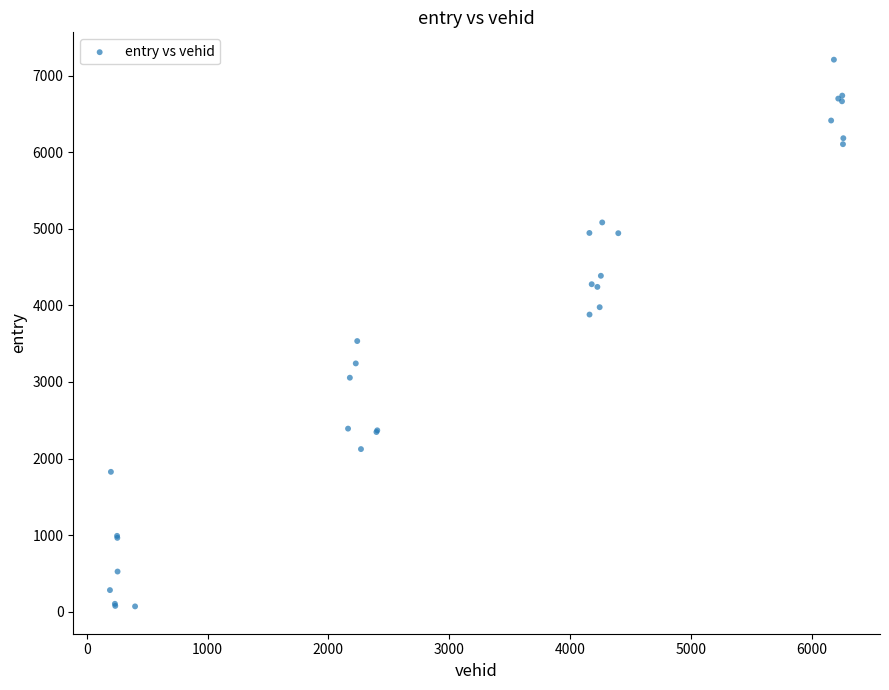

What Y value in the scatter plot is closest to 3639?

3534.6